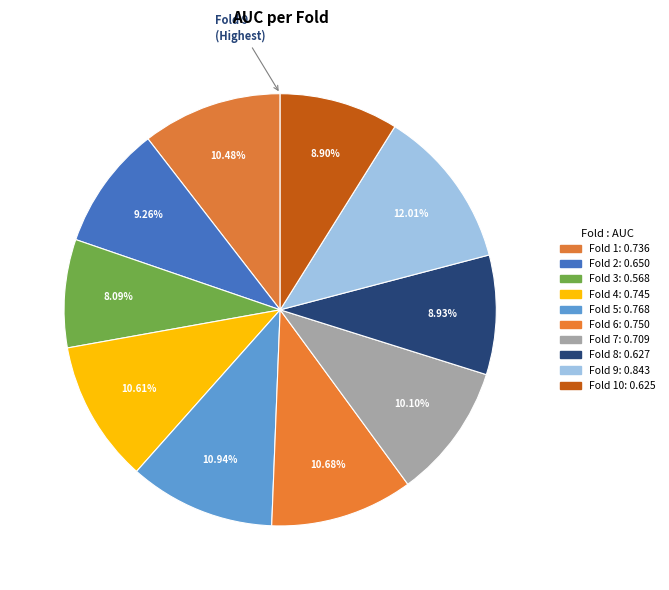

How many slices are in this pie chart?

10